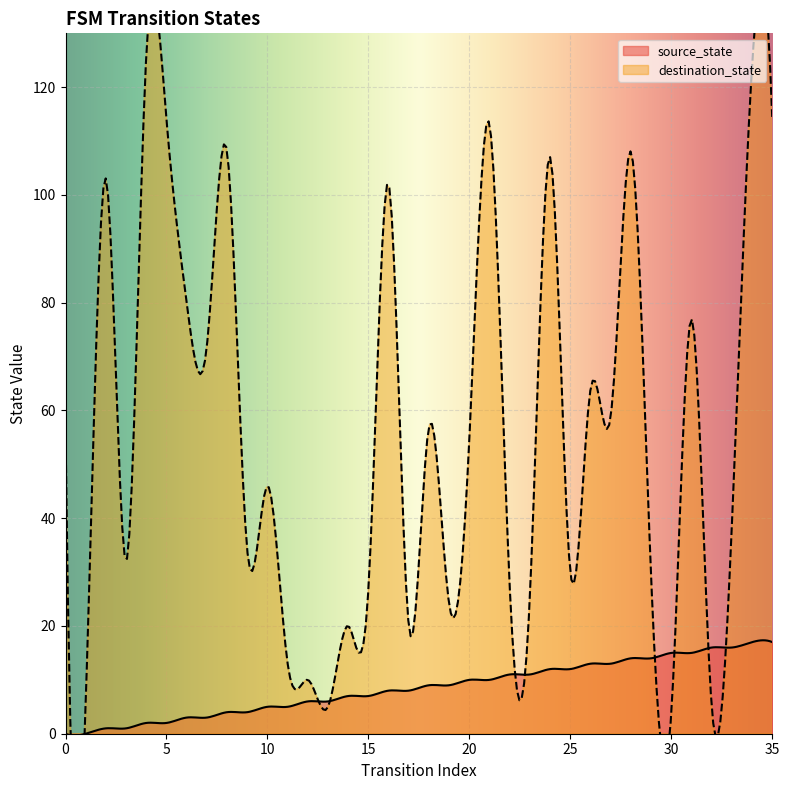

Which series has the widest spread of values?

destination_state